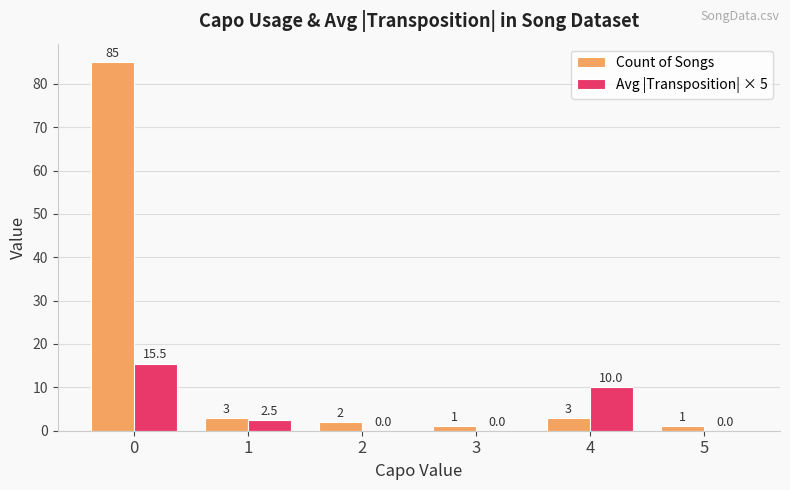

How many groups of bars are there?

6